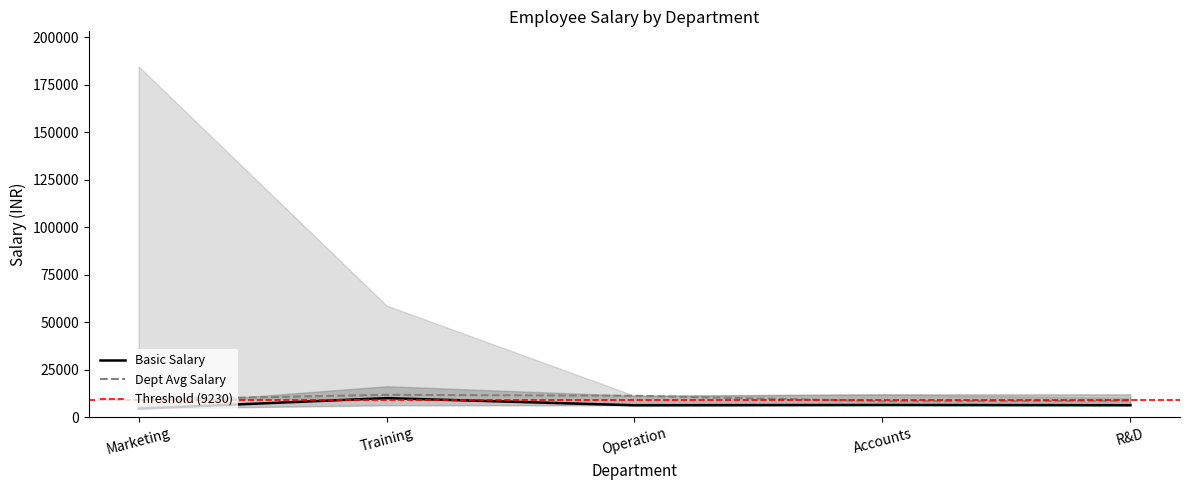

What is the change in value from Marketing to R&D?

+1775